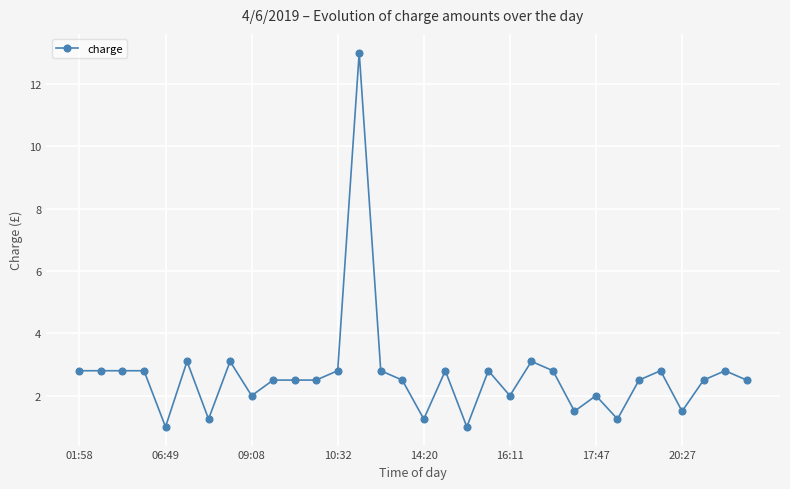

True or false: the data has more than 2 interior local peaks.

True